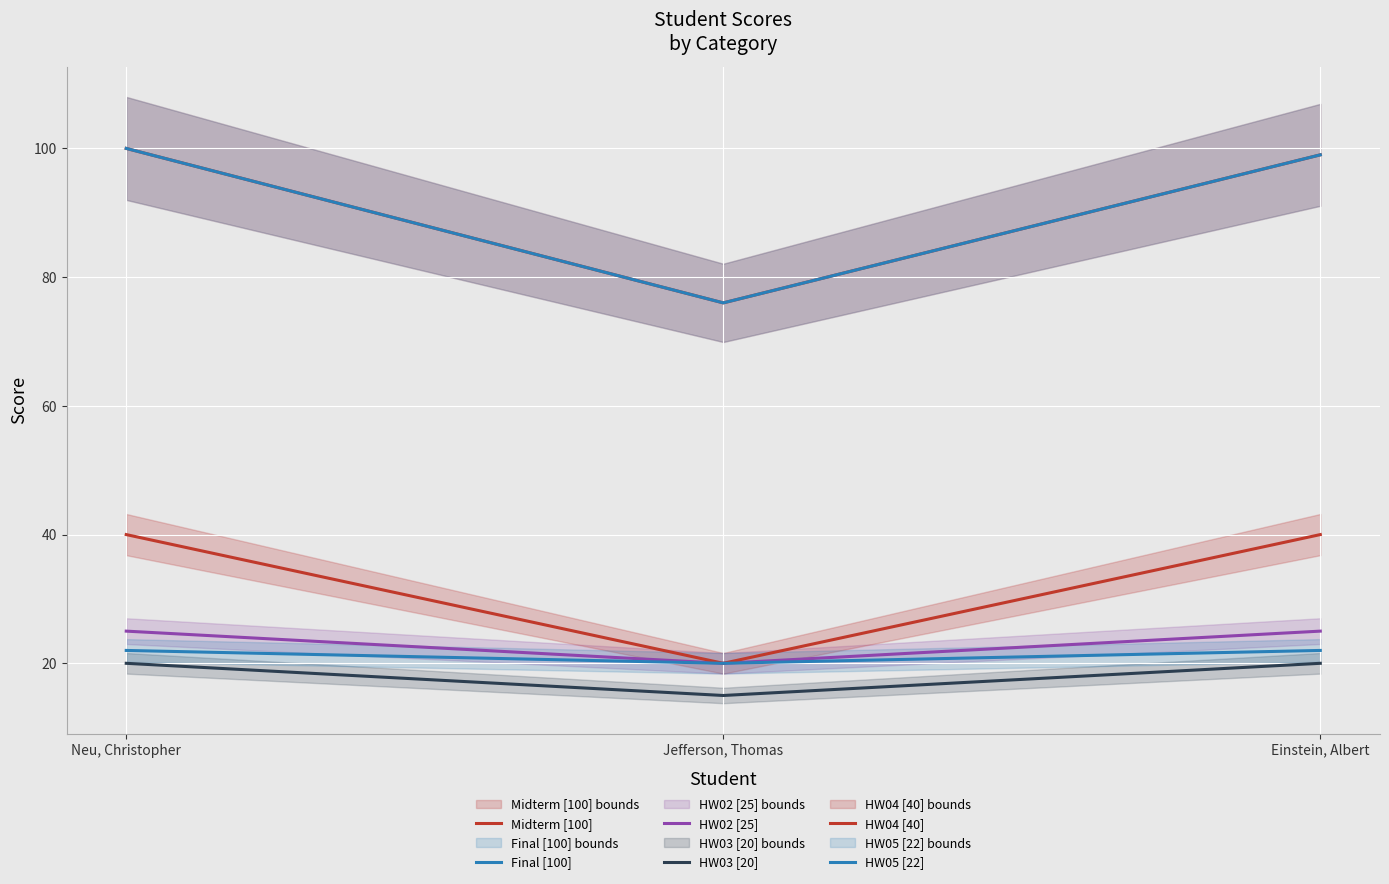

At how many categories does at least one series exceed 37?

3